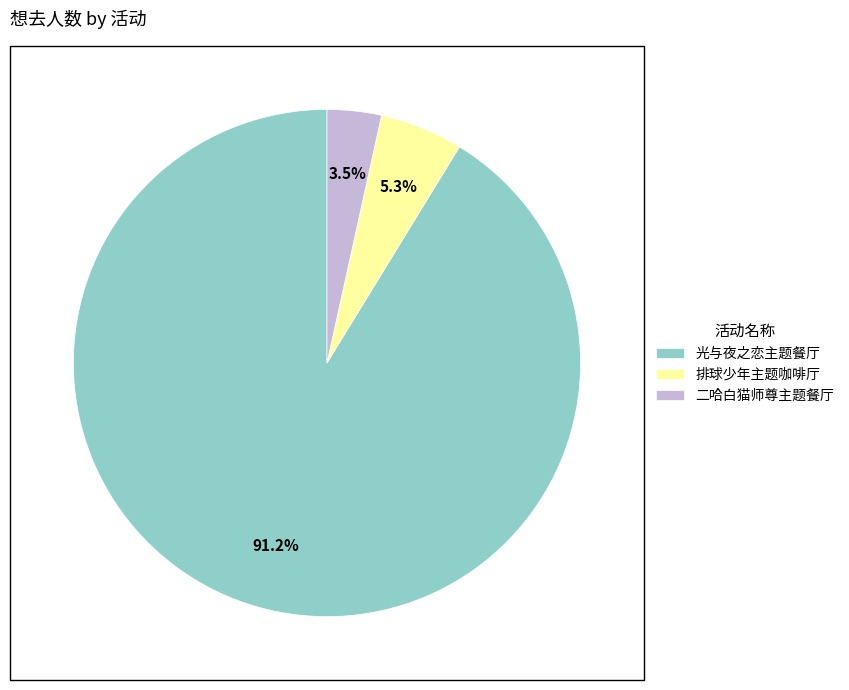

Rank the categories by value from lowest to highest.

二哈白猫师尊主题餐厅, 排球少年主题咖啡厅, 光与夜之恋主题餐厅